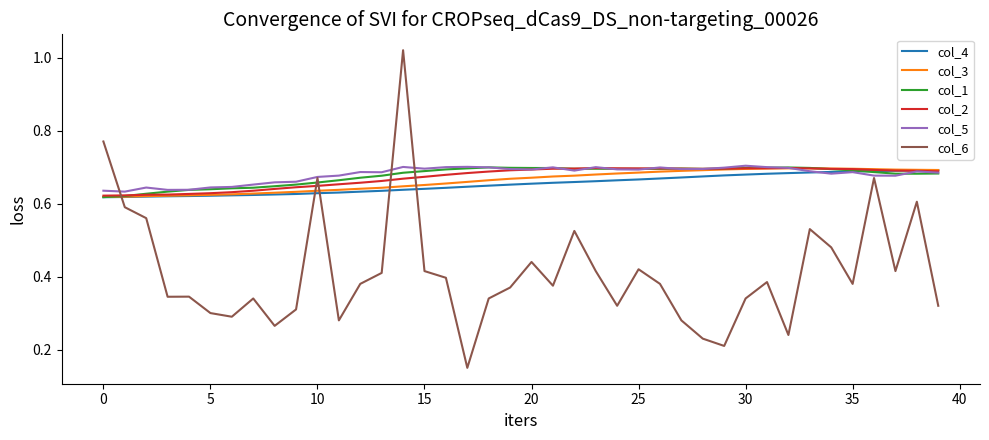

Which series has the widest spread of values?

col_6